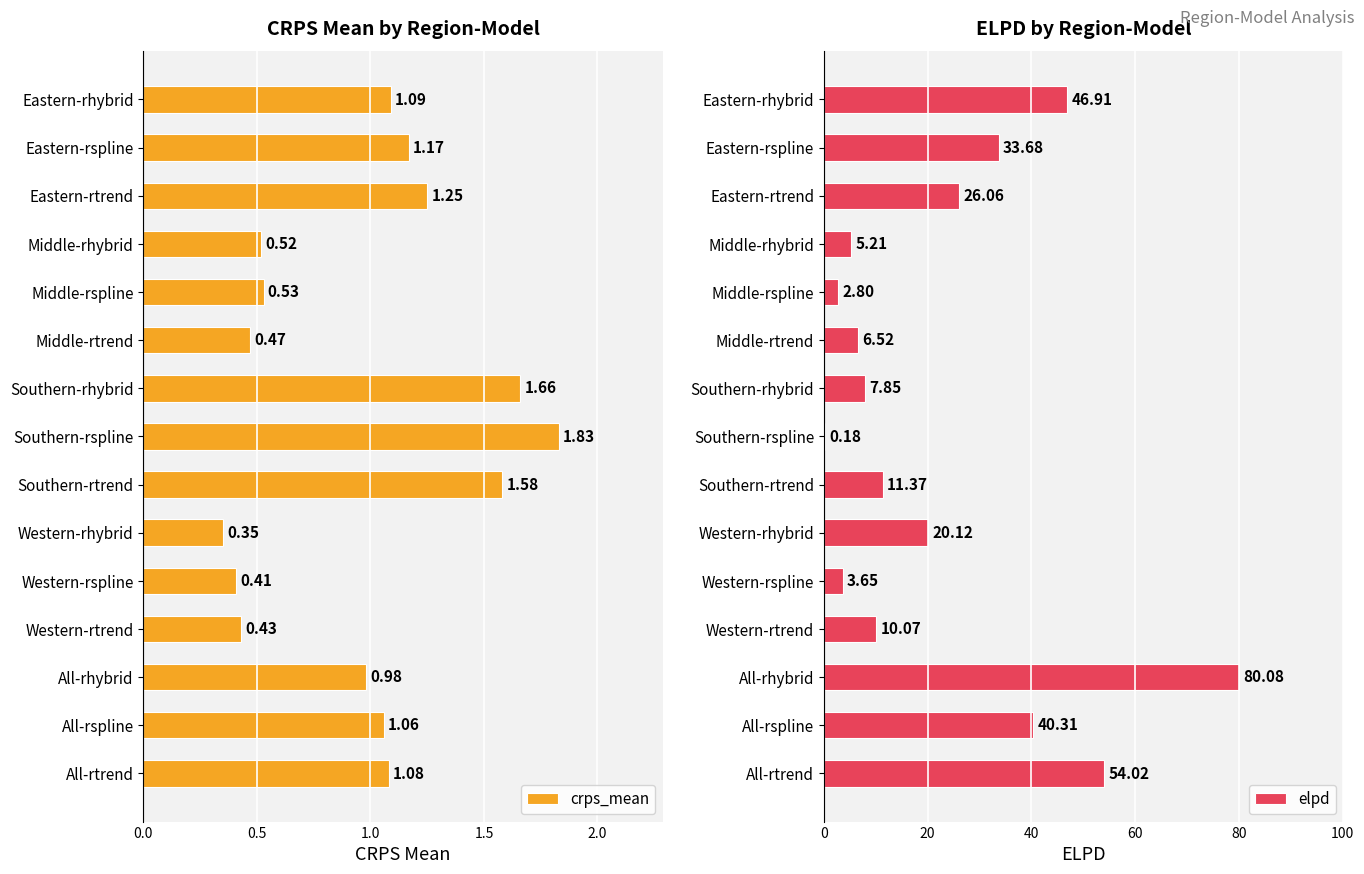

Rank the categories by crps_mean value from highest to lowest.

Southern-rspline, Southern-rhybrid, Southern-rtrend, Eastern-rtrend, Eastern-rspline, Eastern-rhybrid, All-rtrend, All-rspline, All-rhybrid, Middle-rspline, Middle-rhybrid, Middle-rtrend, Western-rtrend, Western-rspline, Western-rhybrid